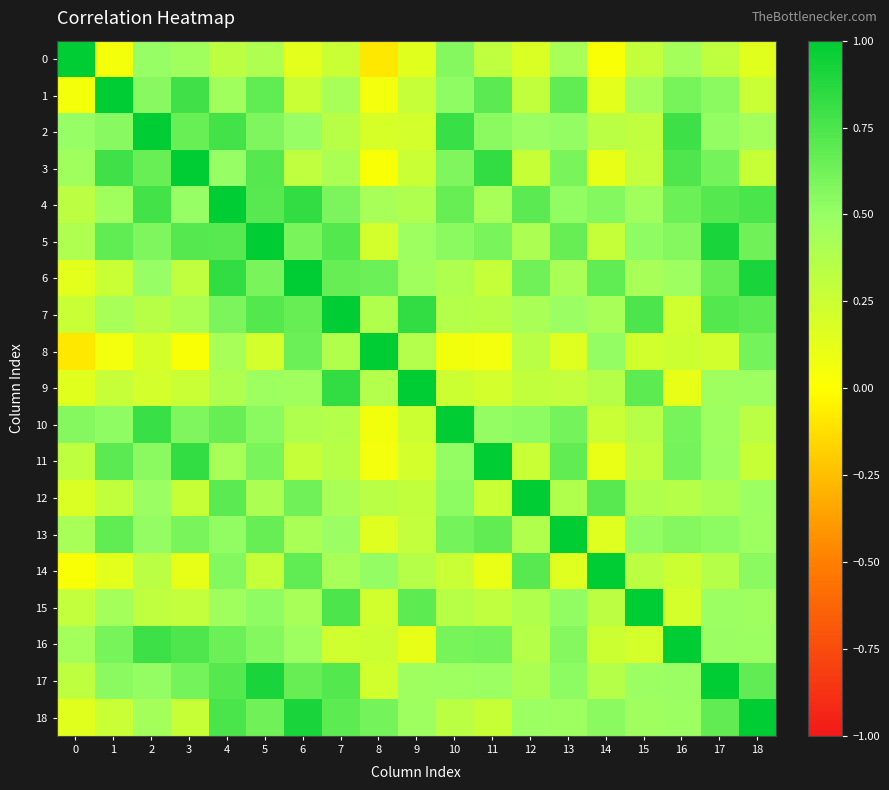

Rank the series by their maximum value, from highest to lowest.

0, 1, 2, 3, 4, 5, 6, 7, 8, 9, 10, 11, 12, 13, 14, 15, 16, 17, 18